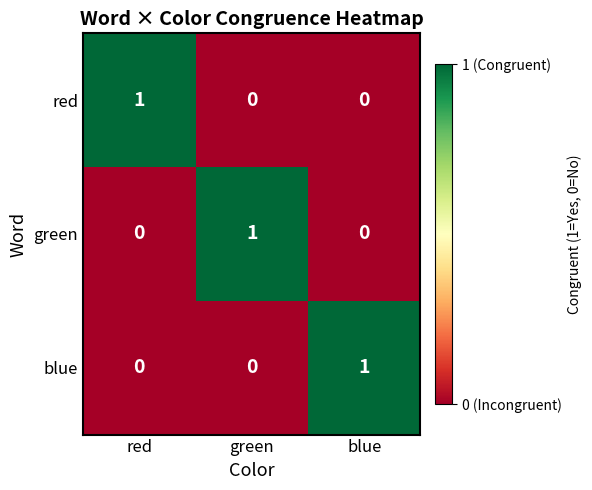

Reading left to right, extract all data points from this chart.

red: red=1	green=0	blue=0
green: red=0	green=1	blue=0
blue: red=0	green=0	blue=1